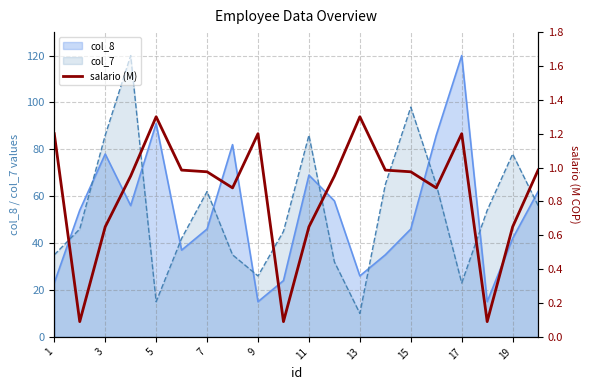

What is the average value?

0.8